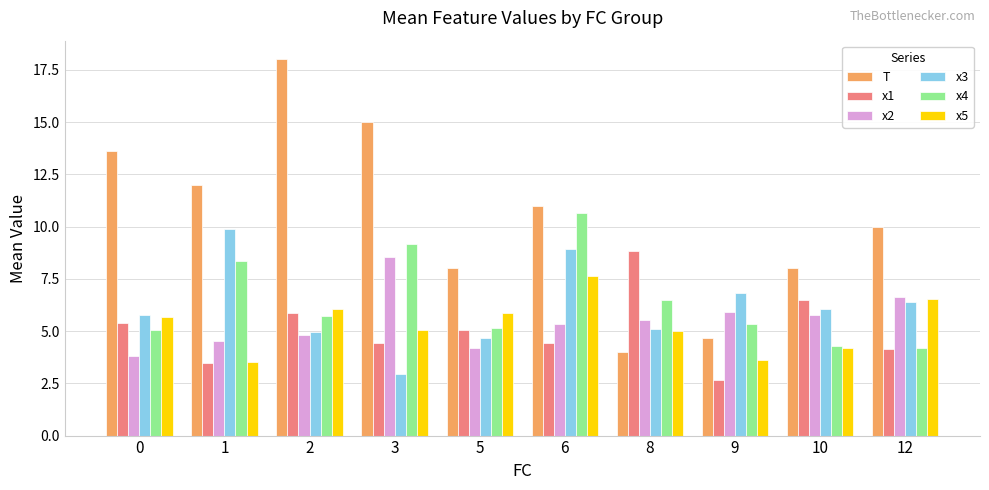

Which series has the largest total across all categories?

T